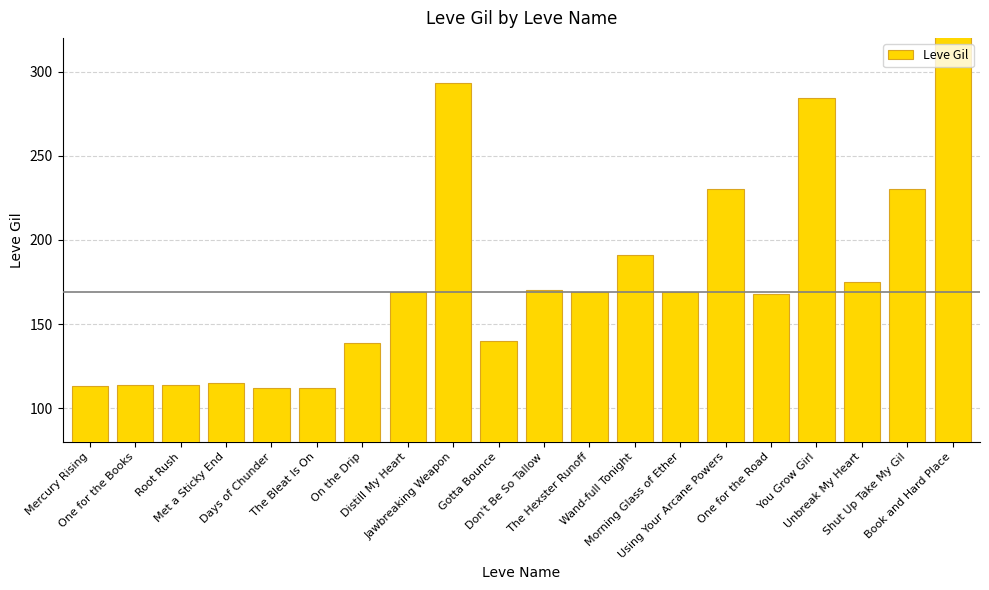

How many values exceed 169?

8